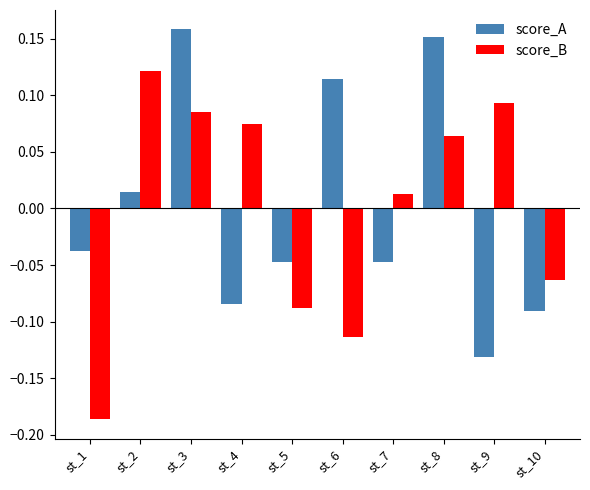

What is the difference between the second highest and minimum values in the score_B series?

0.3